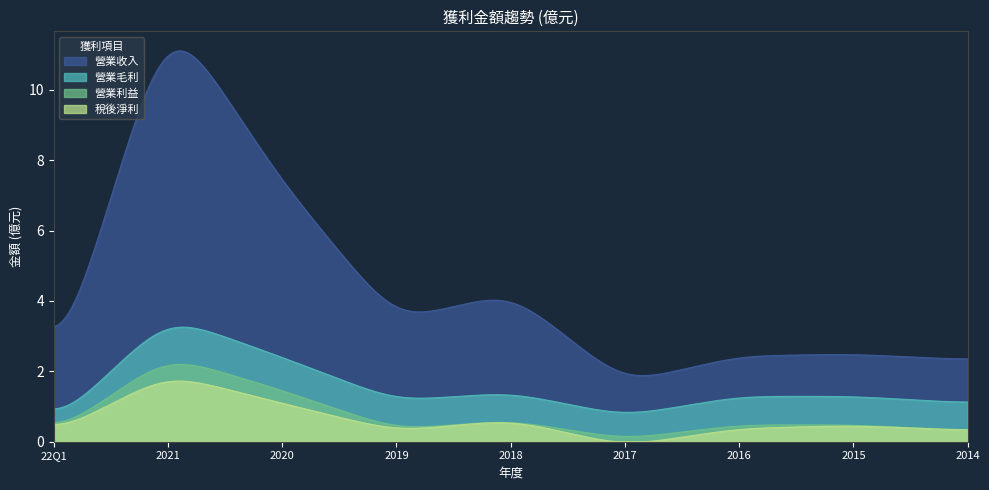

What is the difference between the highest and lowest values at 2018?

3.6